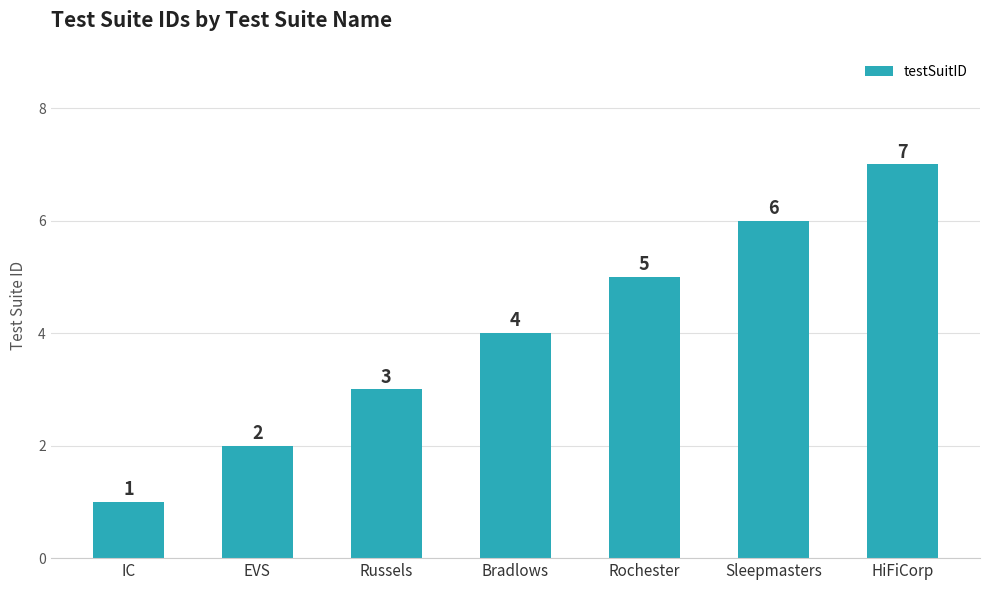

Reading left to right, extract all data points from this chart.

IC=1	EVS=2	Russels=3	Bradlows=4	Rochester=5	Sleepmasters=6	HiFiCorp=7